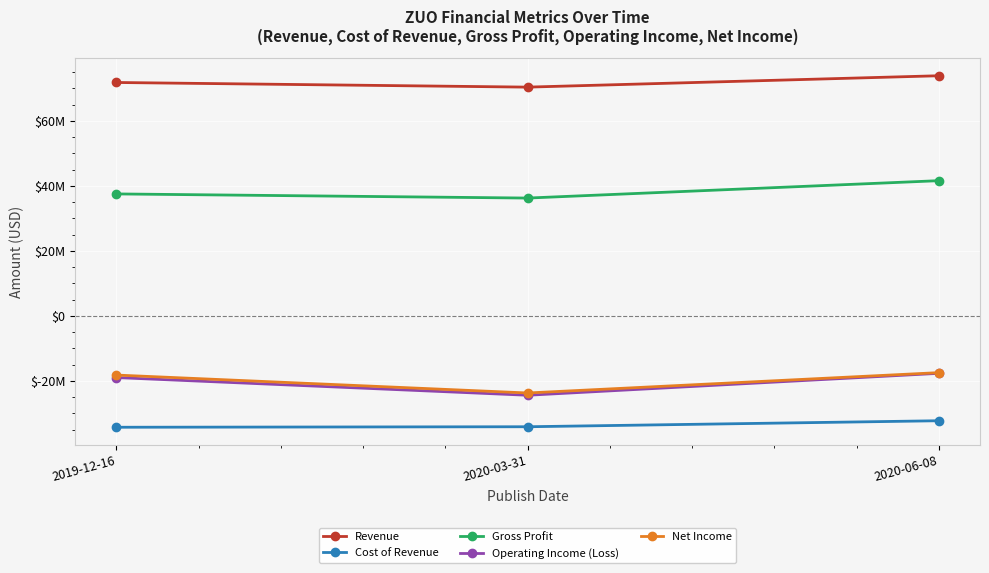

What are all the series names shown in the legend?

Revenue, Cost of Revenue, Gross Profit, Operating Income (Loss), Net Income